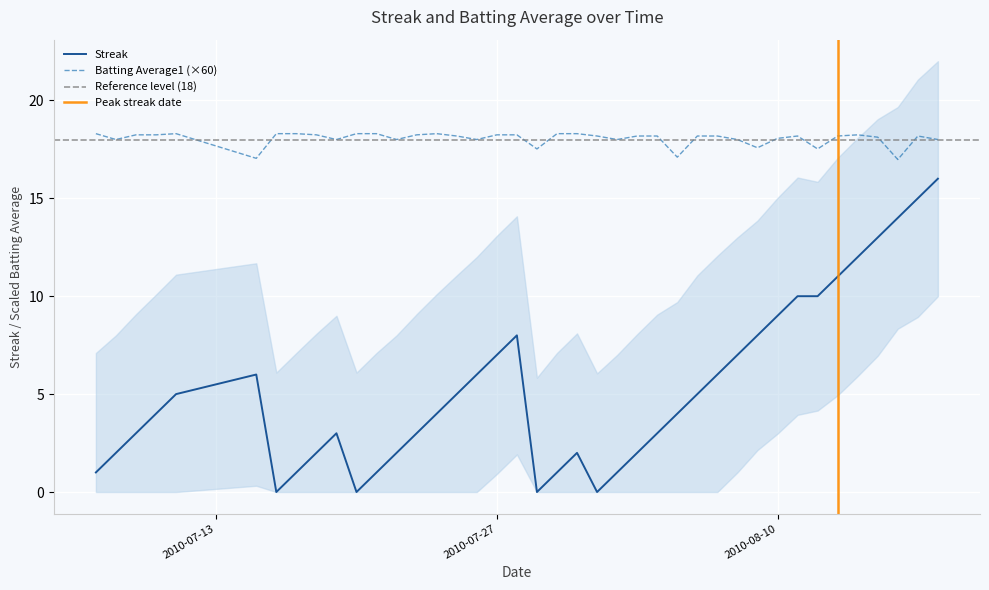

True or false: Batting Average1 (×60) and Streak intersect in this chart.

False